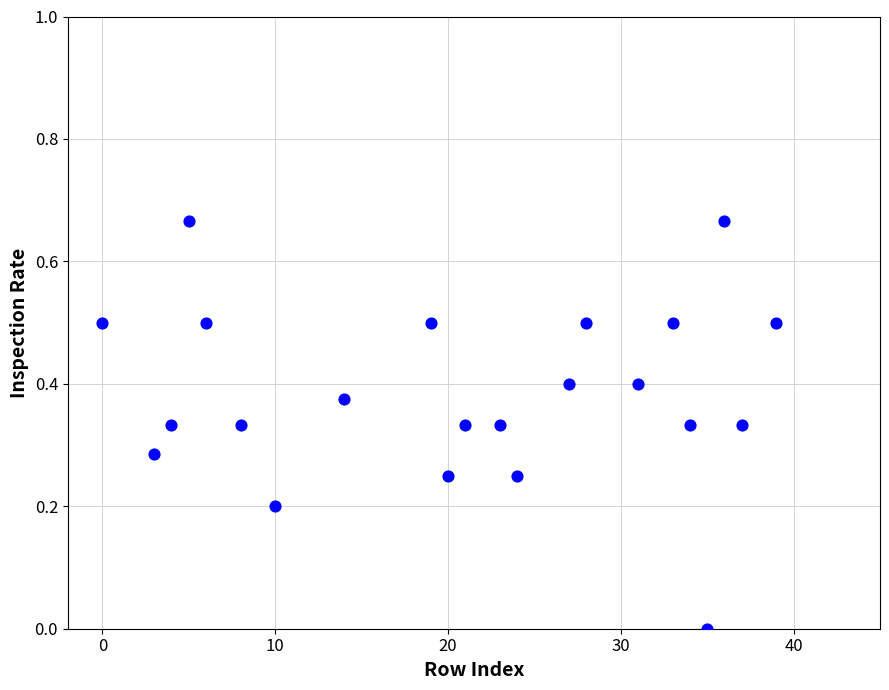

What is the range of X values (max minus min)?

39.0